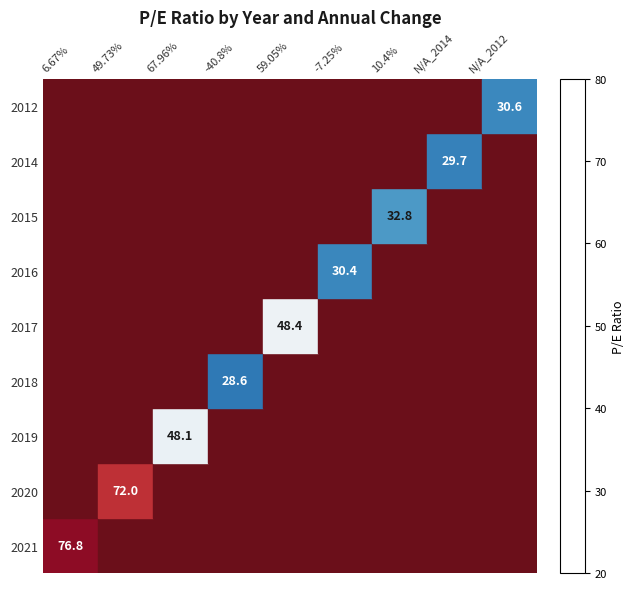

Is it true that 2015 equals 9.5 at 10.4%?

False